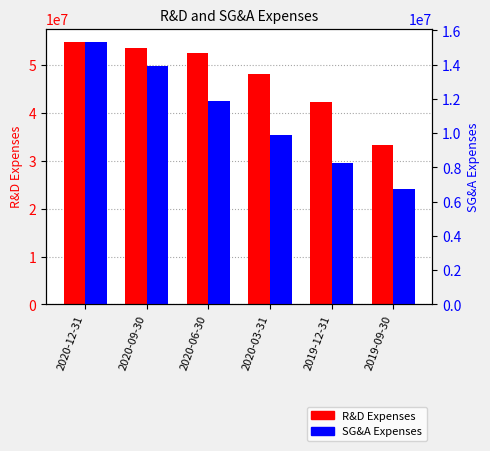

Reading left to right, list all the values displayed in this chart.

R&D Expenses: 2020-12-31=54844000	2020-09-30=53500000	2020-06-30=52407000	2020-03-31=48083000	2019-12-31=42333000	2019-09-30=33219000
SG&A Expenses: 2020-12-31=15340000	2020-09-30=13926000	2020-06-30=11894000	2020-03-31=9871000	2019-12-31=8279000	2019-09-30=6711000